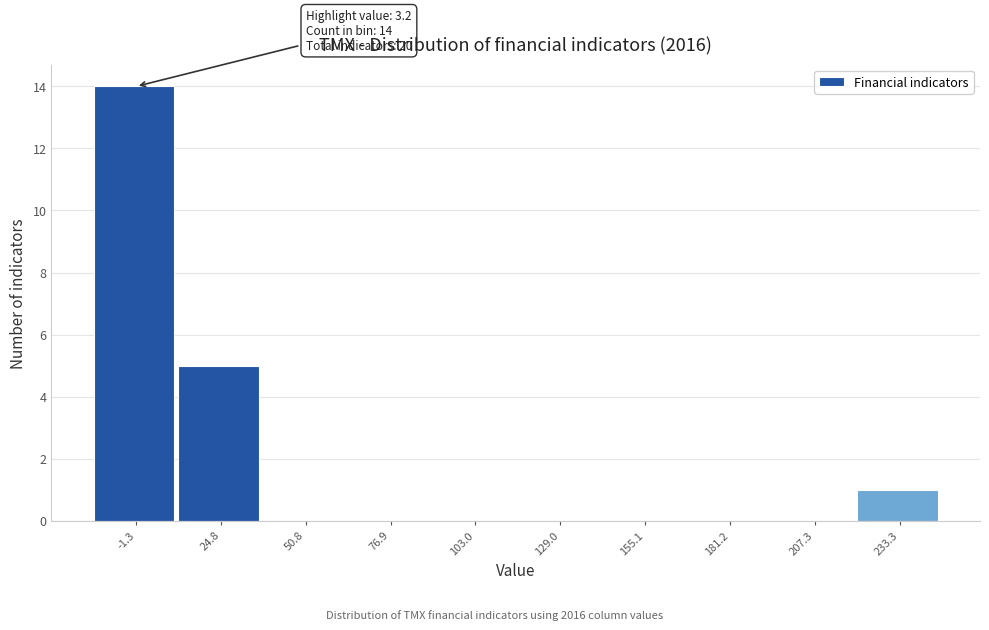

Which range on the x-axis has the tallest bar?

-15 to 10